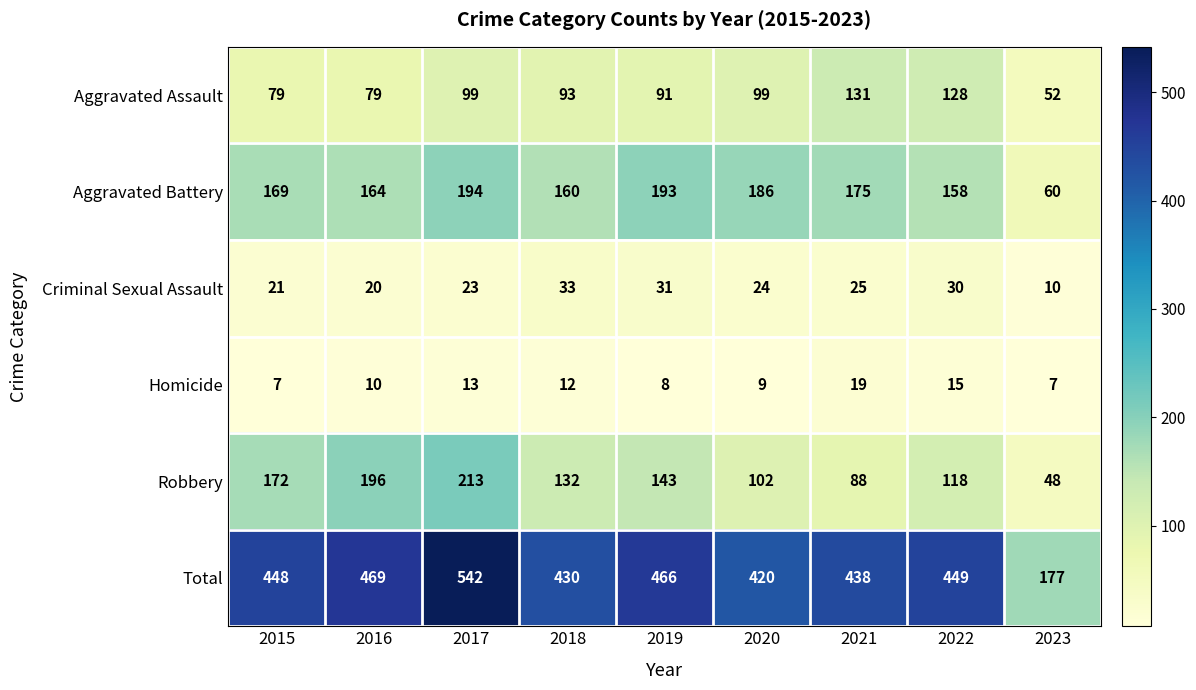

The value of Homicide at 2018 is 17. True or false?

False